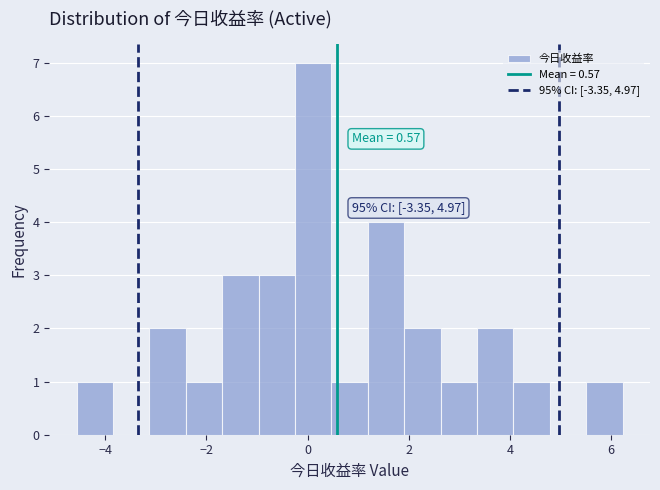

Read against the x-axis, roughly where is the centre of the tallest bar?

0.2